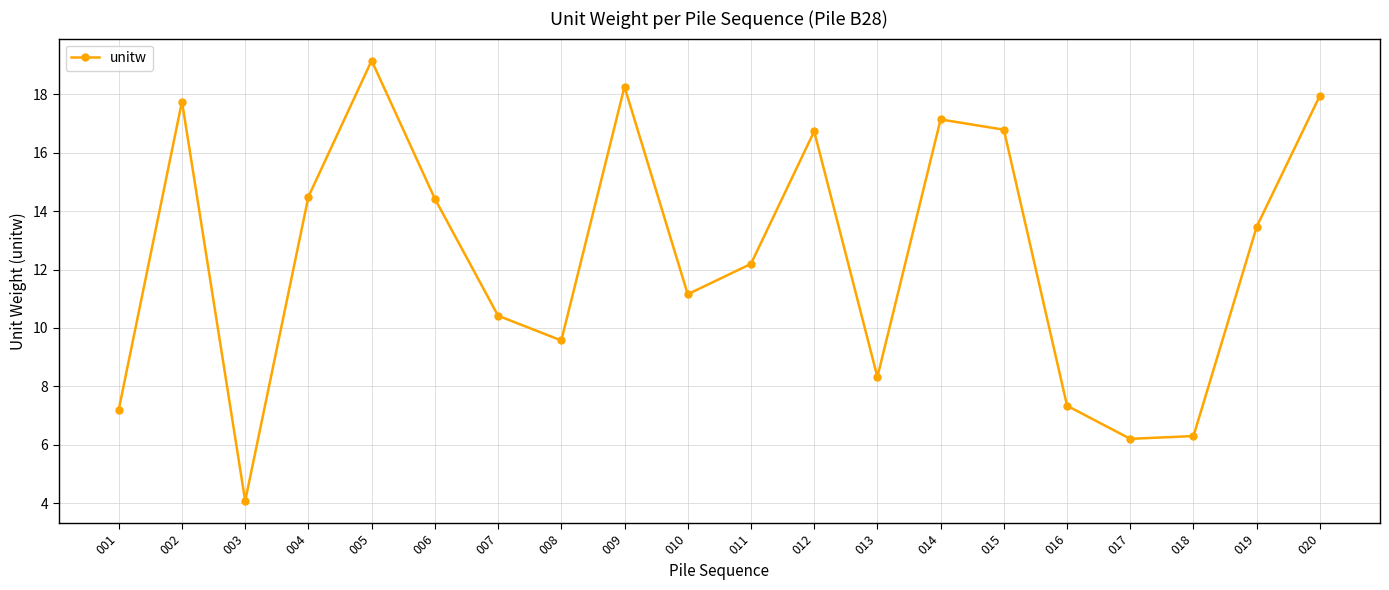

Is it true that the value at 008 is 2.4?

False